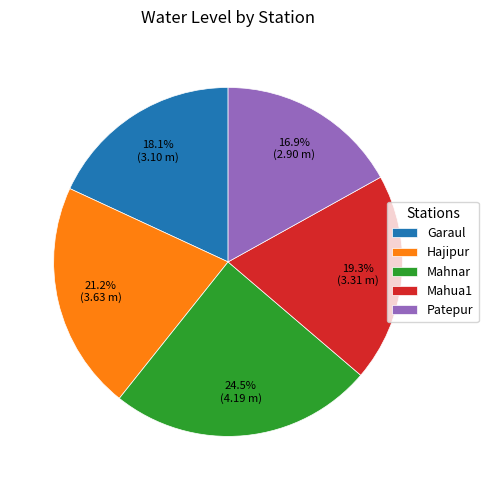

Does Garaul account for over 50% of the chart?

No